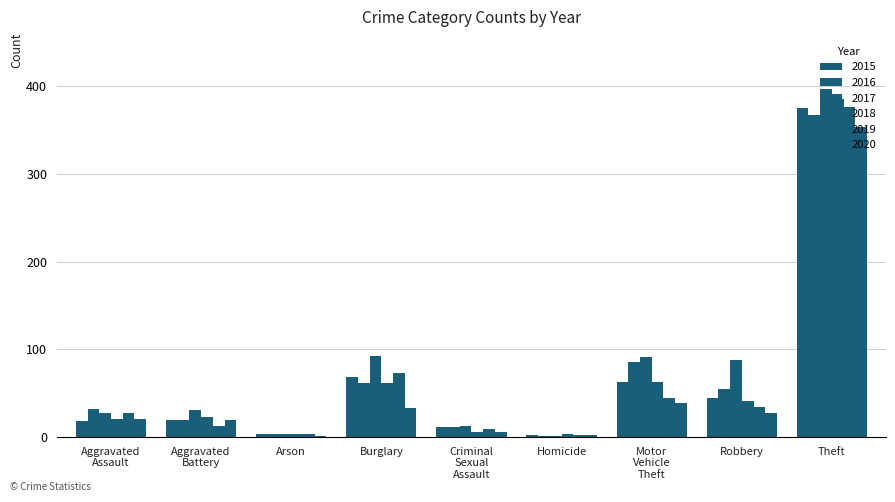

The 2020 series shows 2 at Arson. True or false?

False